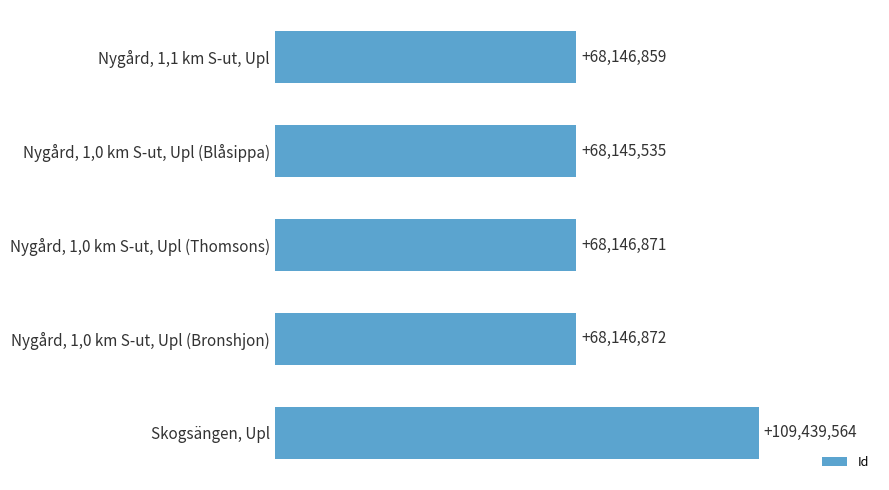

Are the bars horizontal?

Yes